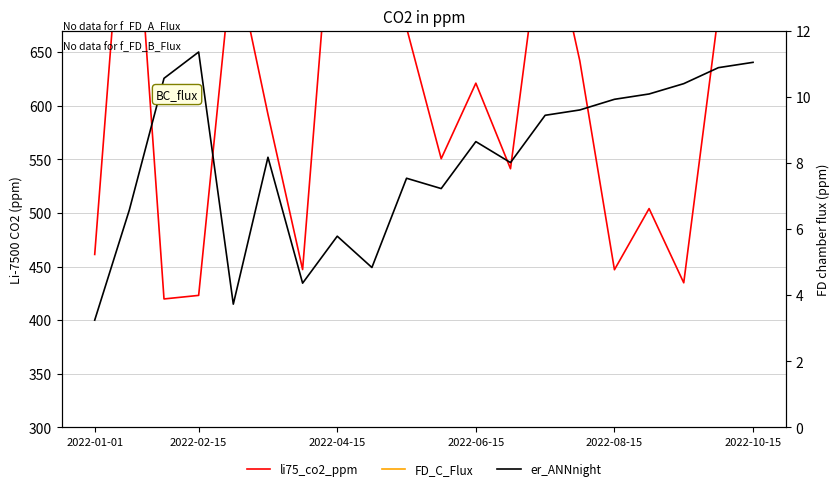

What is the value of the li75_co2_ppm point at the 12th from the left?

620.9